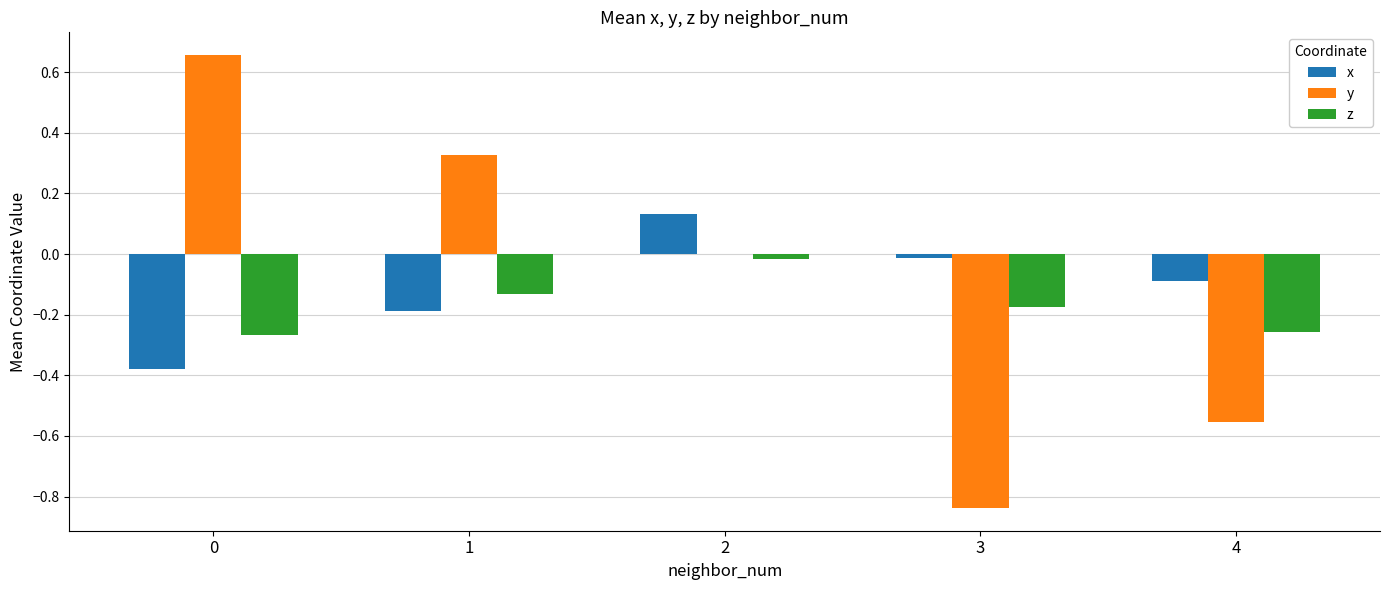

True or false: z has a value of -0.1 at 1.

True